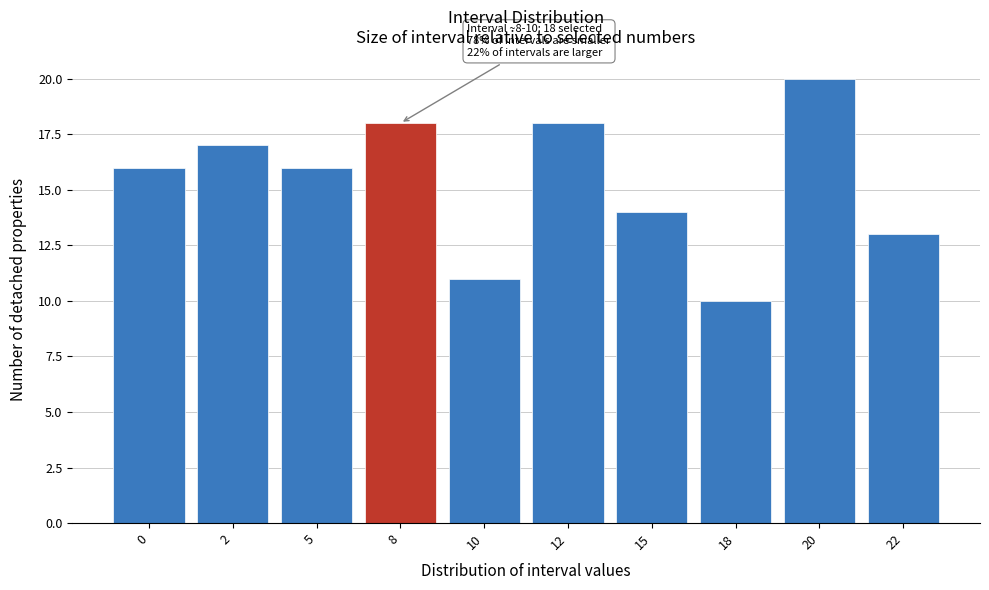

Reading right to left, list all the values displayed in this chart.

13	20	10	14	18	11	18	16	17	16